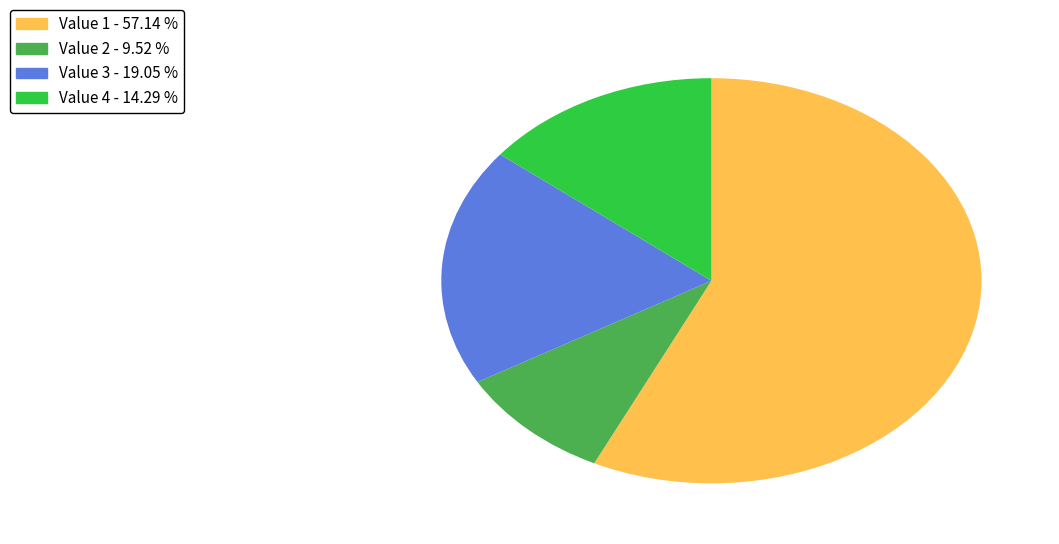

Is there any slice that represents more than half of the pie?

Yes